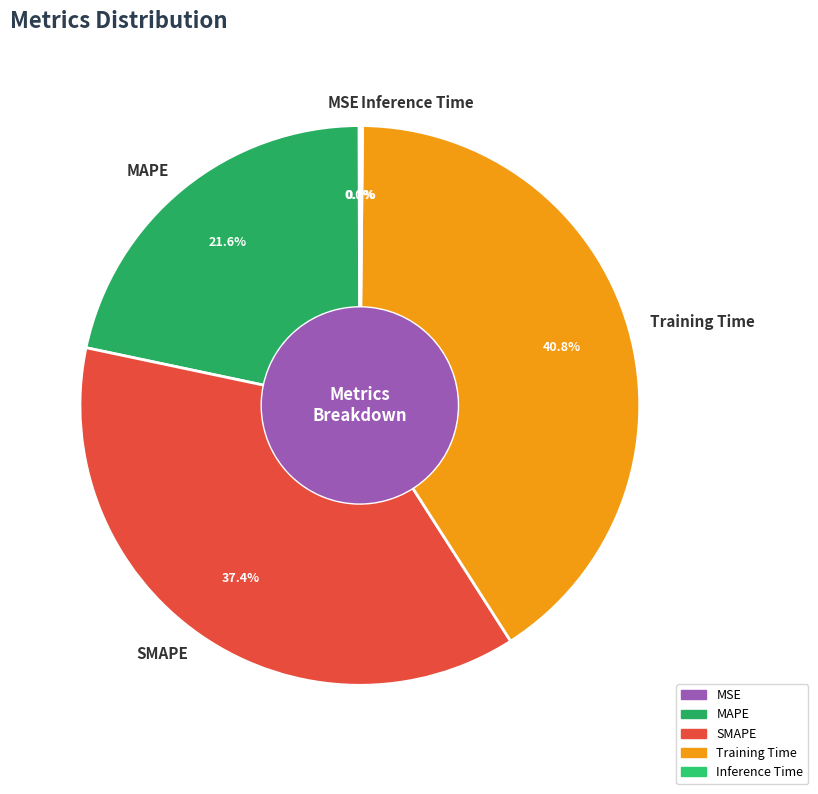

Does MAPE represent more than half of the total?

No